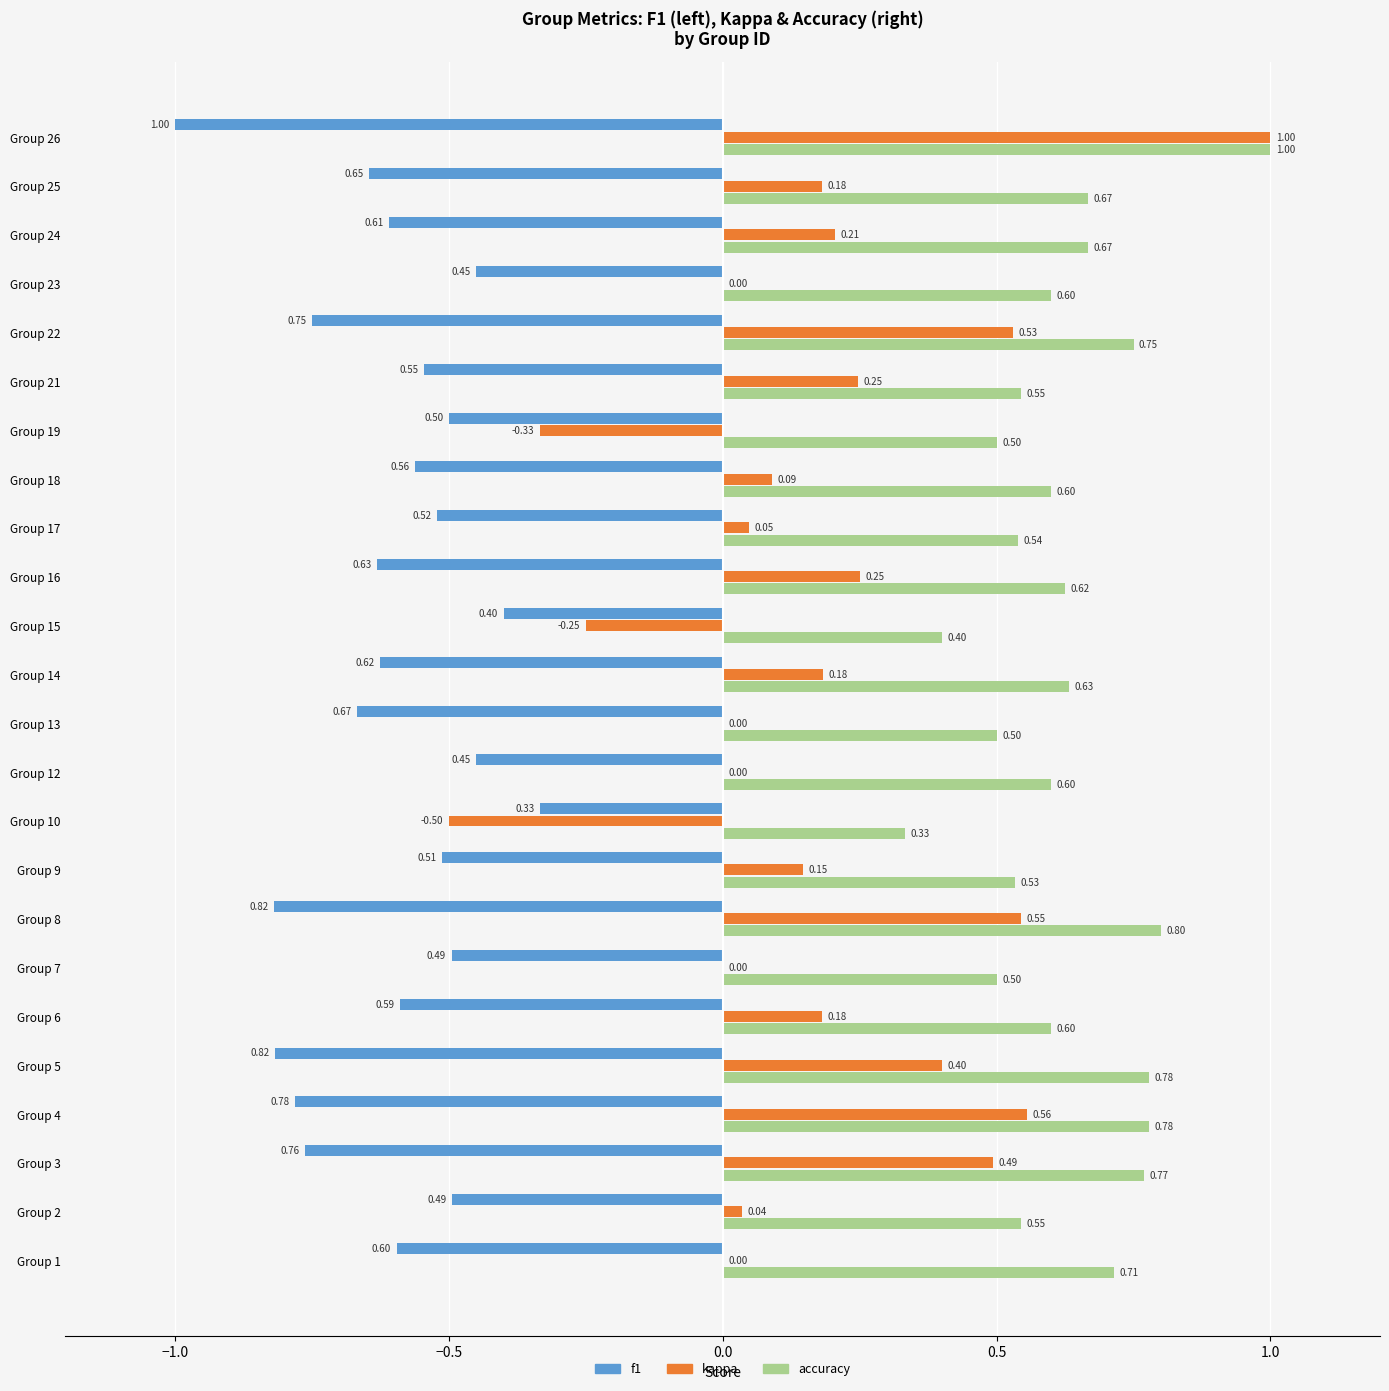

At which category is the sum across all series the highest?

Group 26